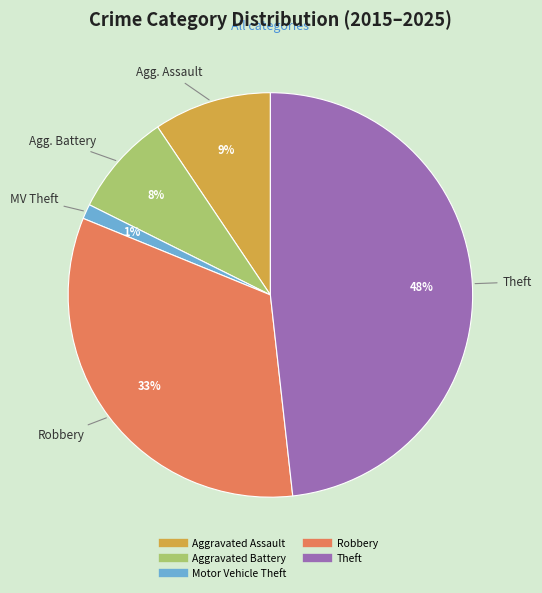

Is there a majority slice in this chart?

No